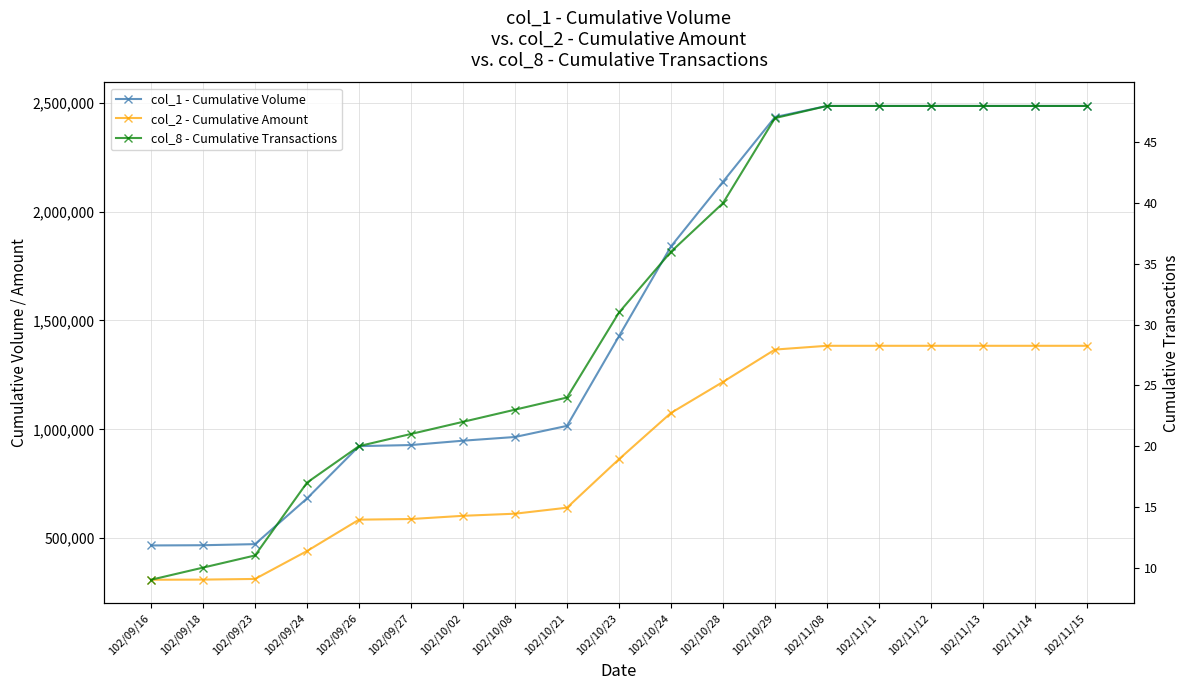

At which category is the sum across all series the highest?

102/11/08